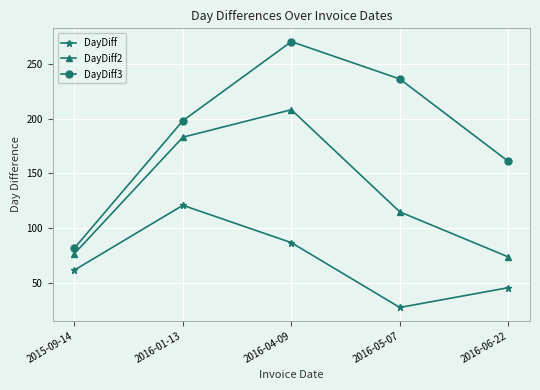

Does the chart display data point markers on the line(s)?

Yes